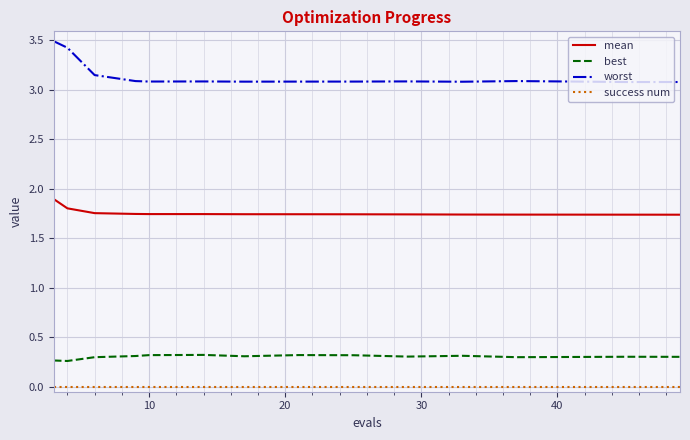

Which series has the largest total across all categories?

worst